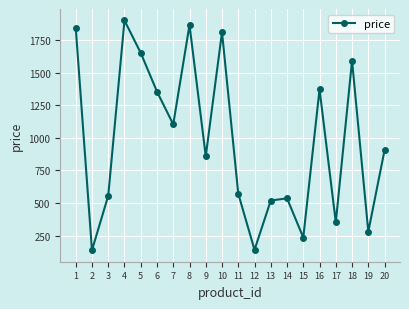

At which category does the data reach its first local valley?

2